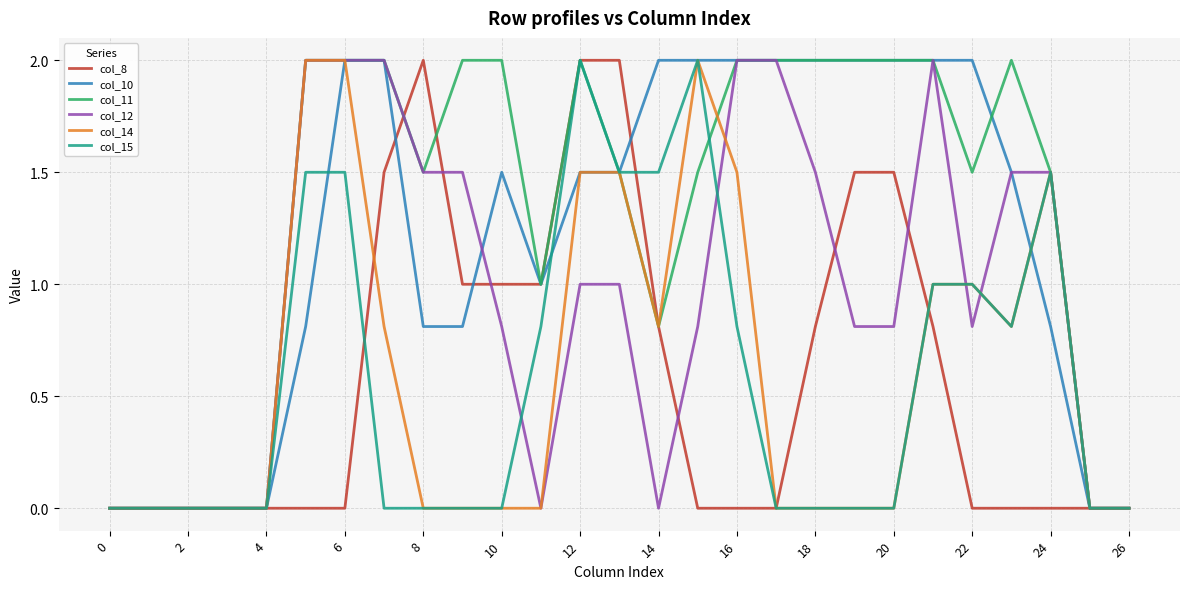

What is the average value of the col_14 series?

0.6